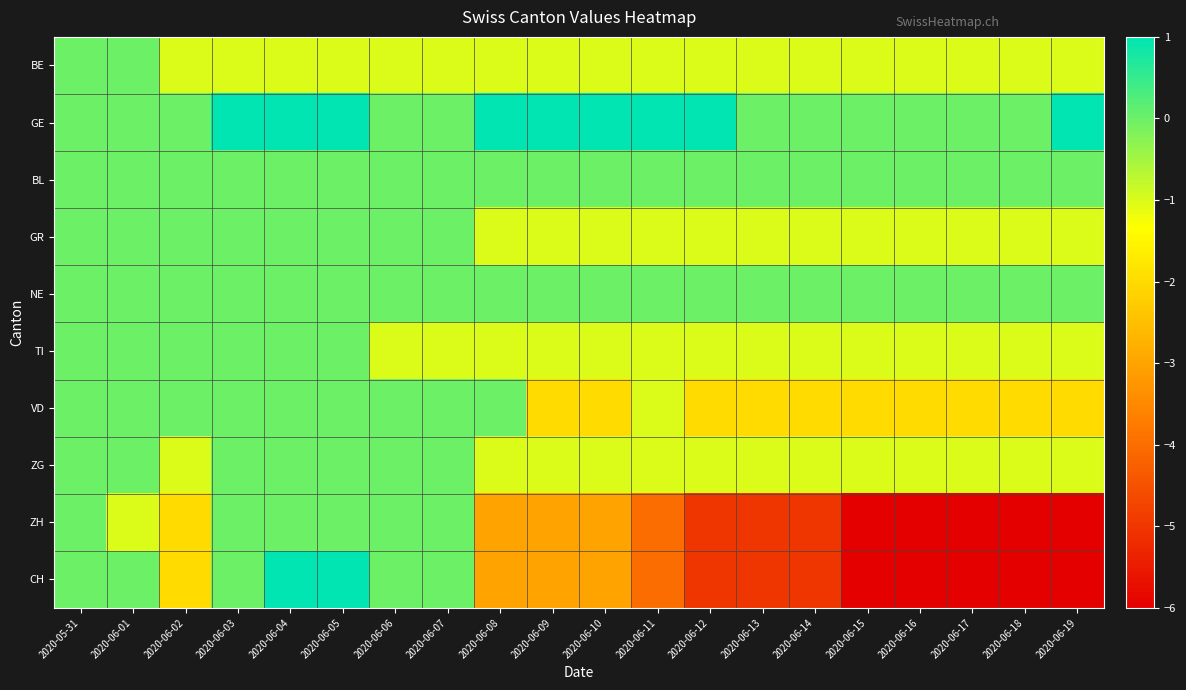

At which category is the sum across all series the highest?

2020-06-04